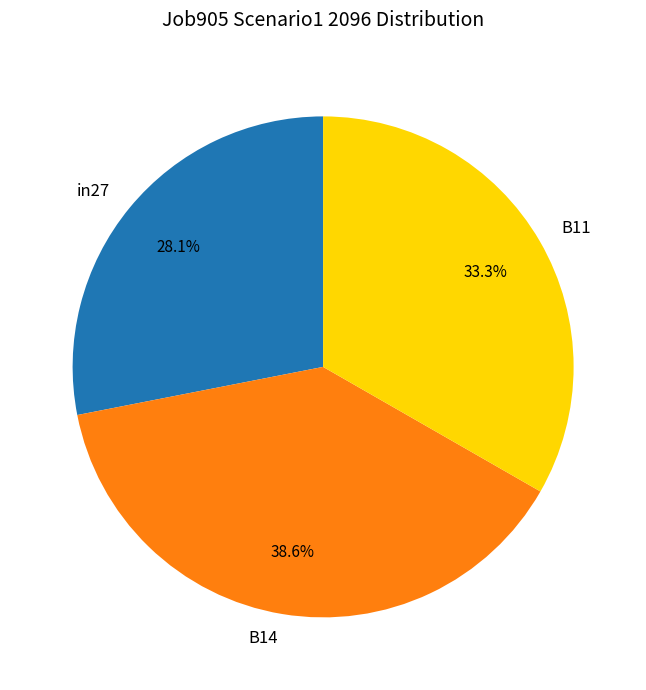

Which has a higher value, in27 or B11?

B11